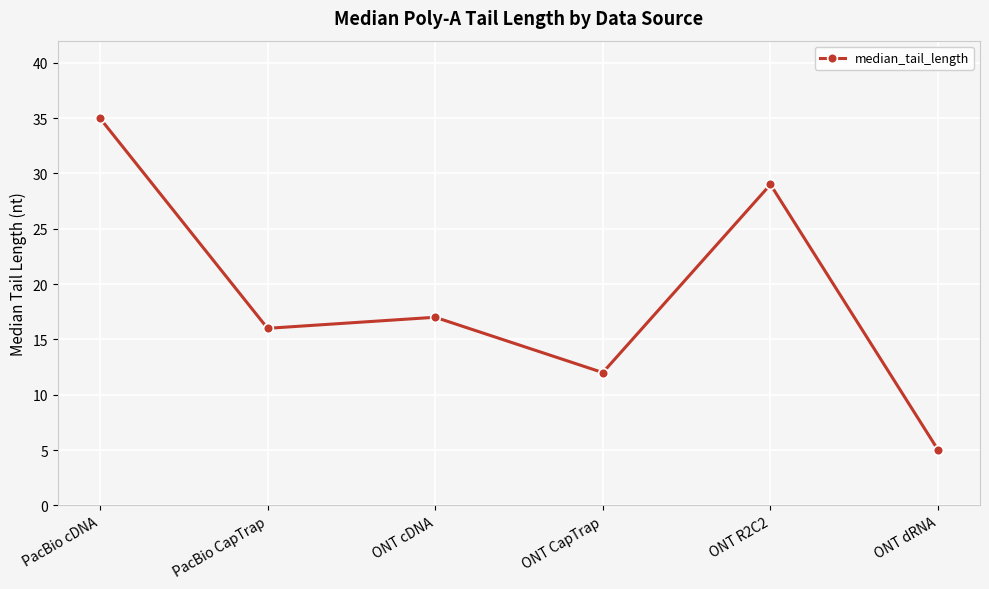

The chart shows a value of 5 at ONT dRNA. True or false?

True